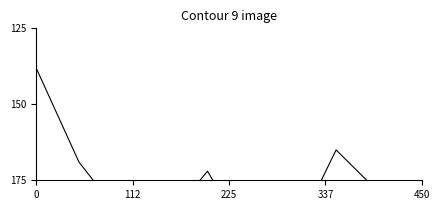

Count the number of categories in the chart.

10